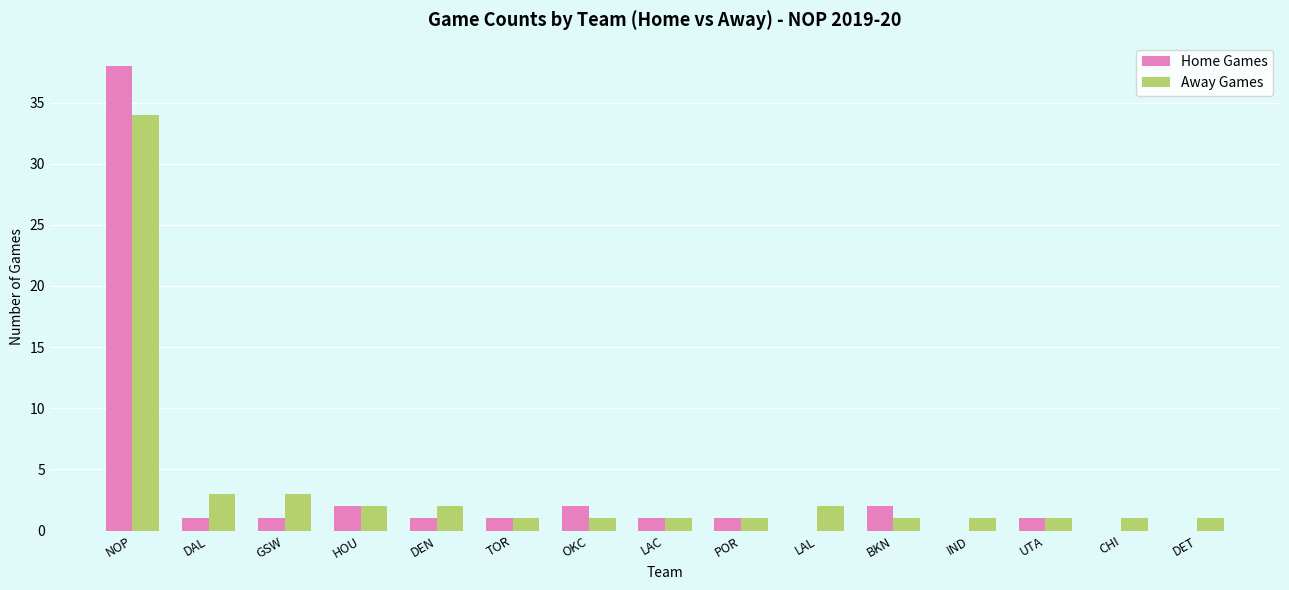

At which label does Home Games first exceed 1?

NOP